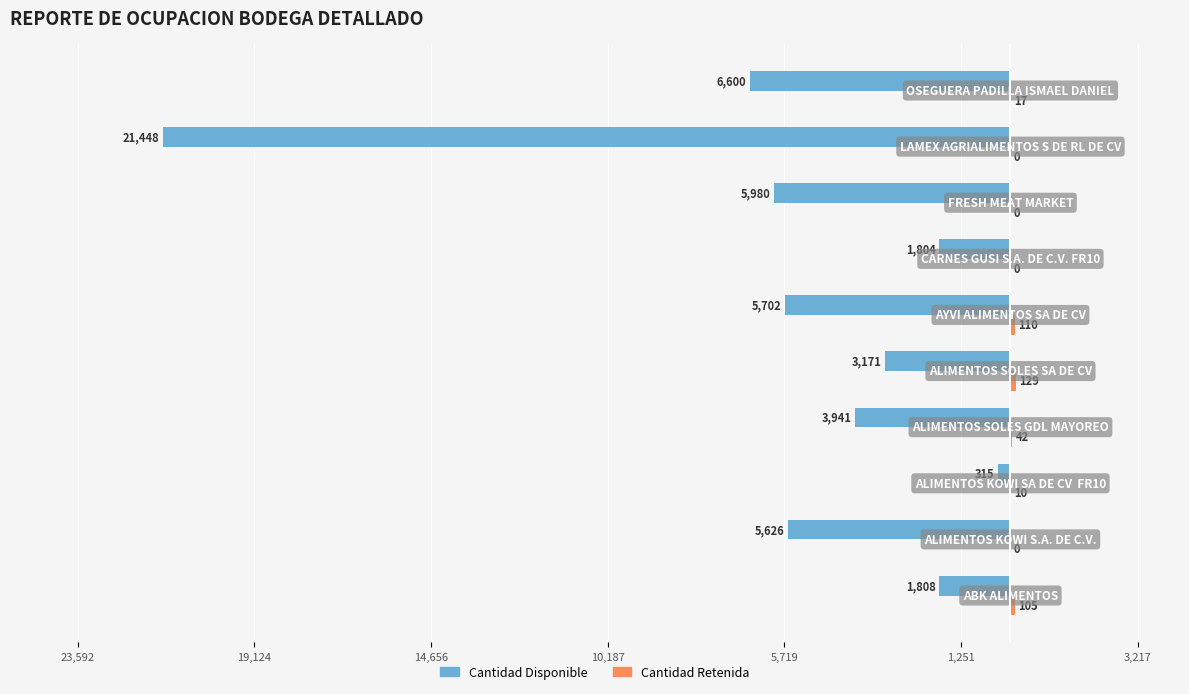

How many bars are there in total?

20